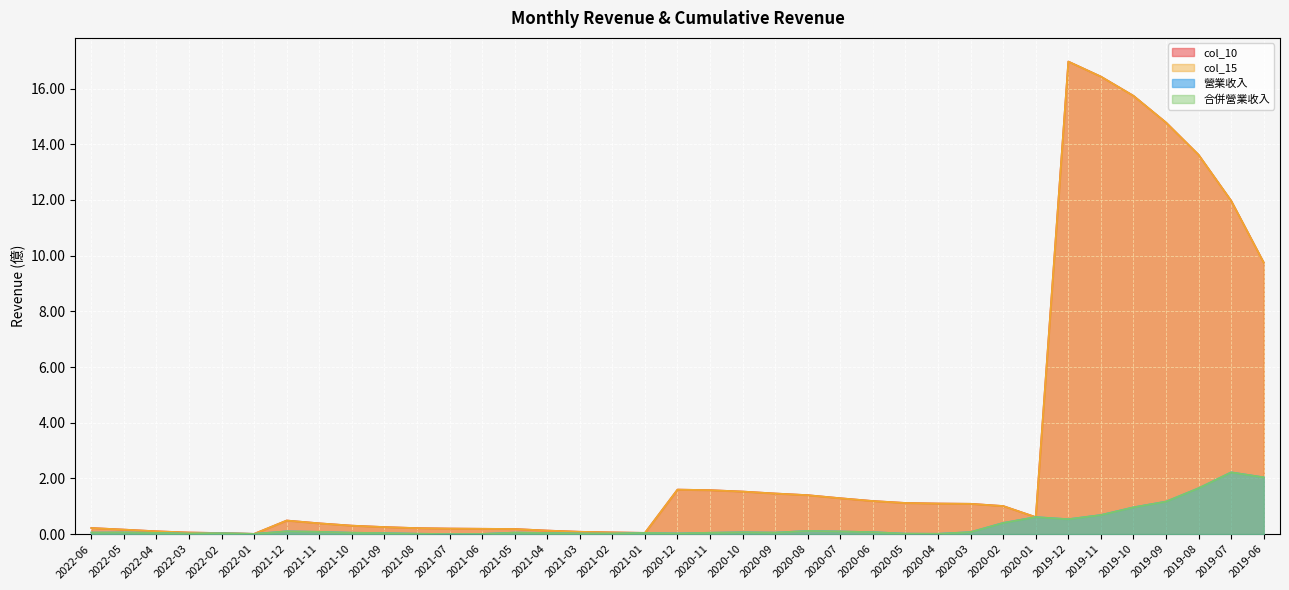

What is the difference between the col_10 values at 2019-06 and 2020-01?

9.1